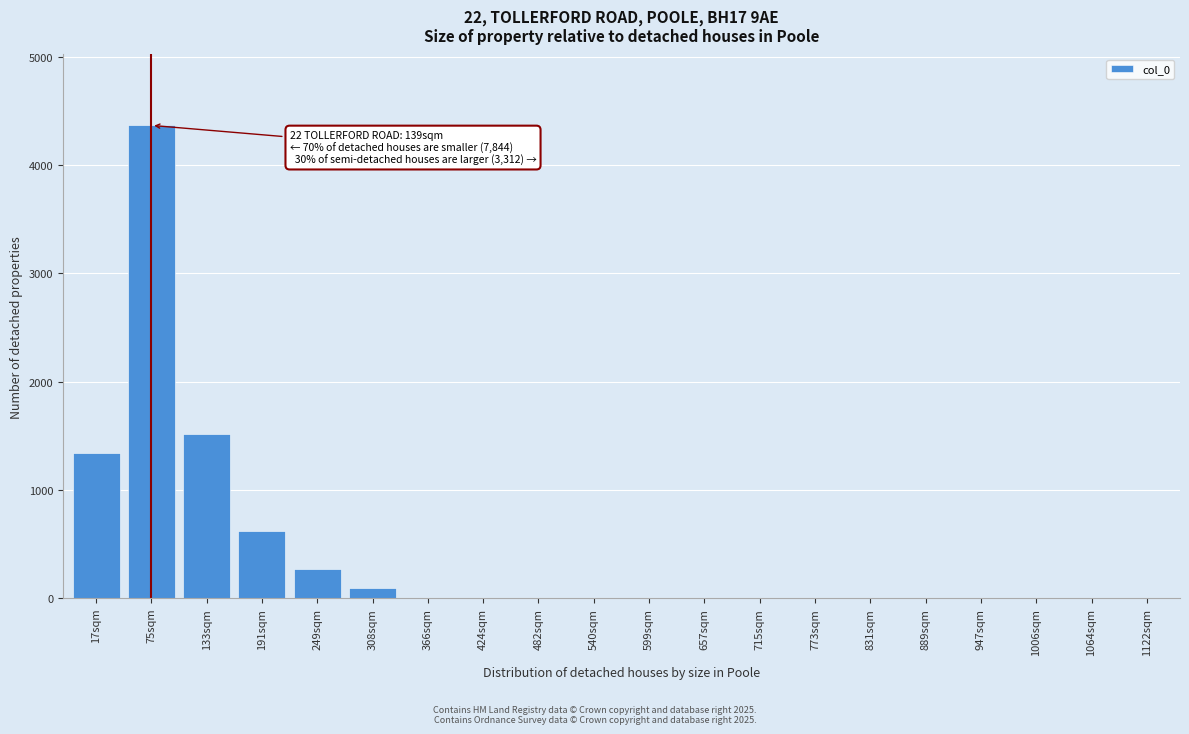

Reading right to left, list all the values displayed in this chart.

1122sqm=0	1064sqm=0	1006sqm=0	947sqm=0	889sqm=0	831sqm=0	773sqm=0	715sqm=0	657sqm=0	599sqm=0	540sqm=0	482sqm=0	424sqm=0	366sqm=0	308sqm=89	249sqm=267	191sqm=623	133sqm=1515	75sqm=4367	17sqm=1337